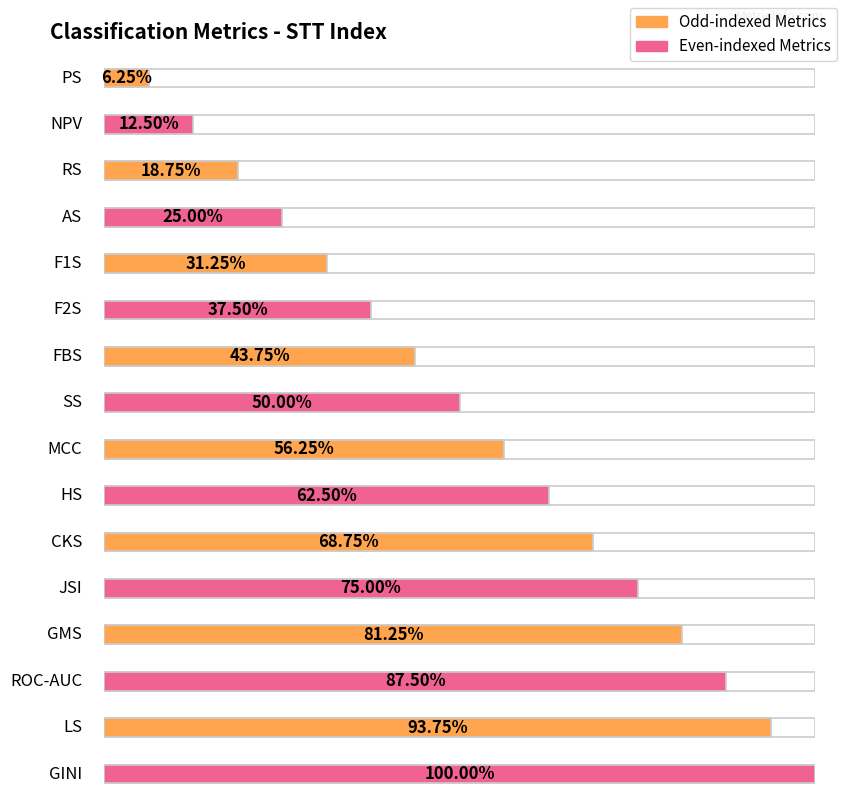

How many categories are shown in the chart?

16